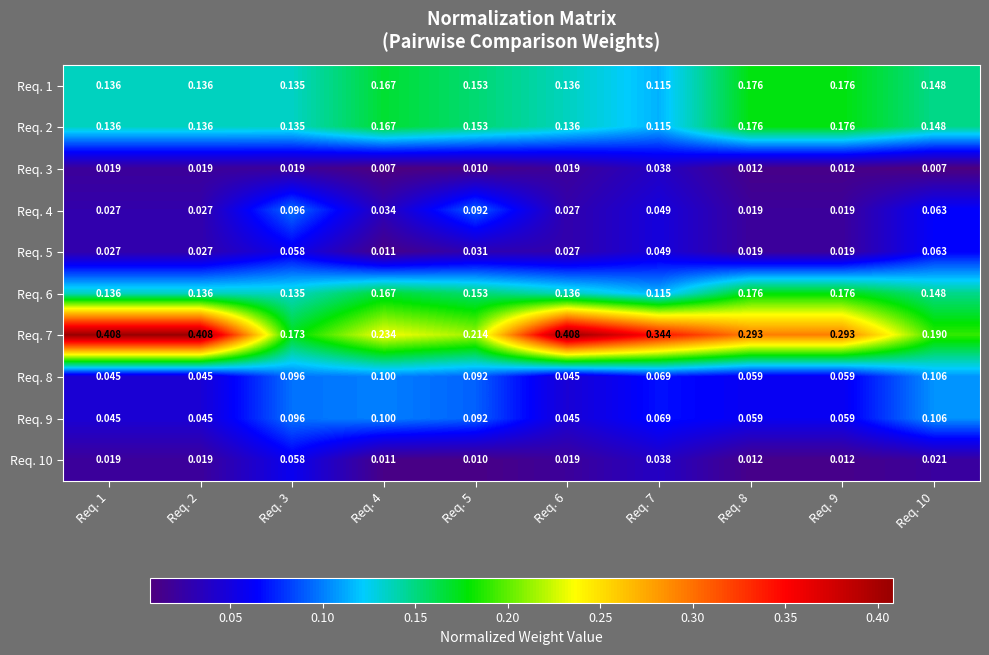

How many series are shown in this chart?

10